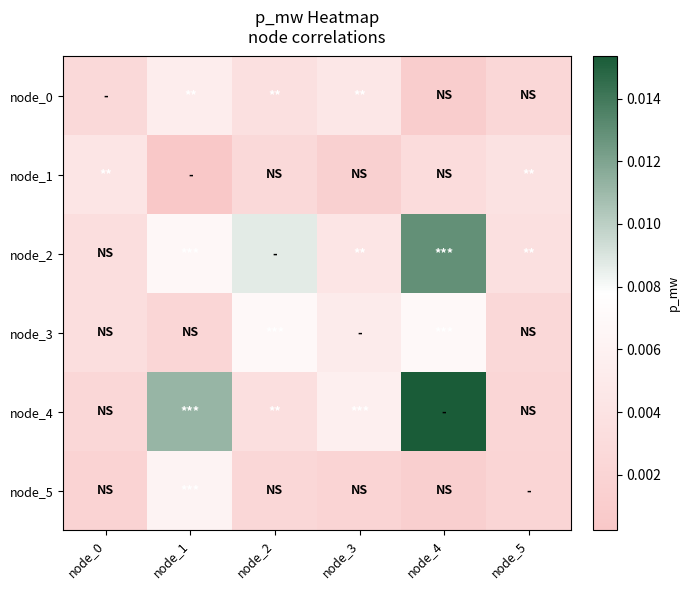

List the series in order of their peak value, highest first.

node_4, node_2, node_3, node_5, node_0, node_1